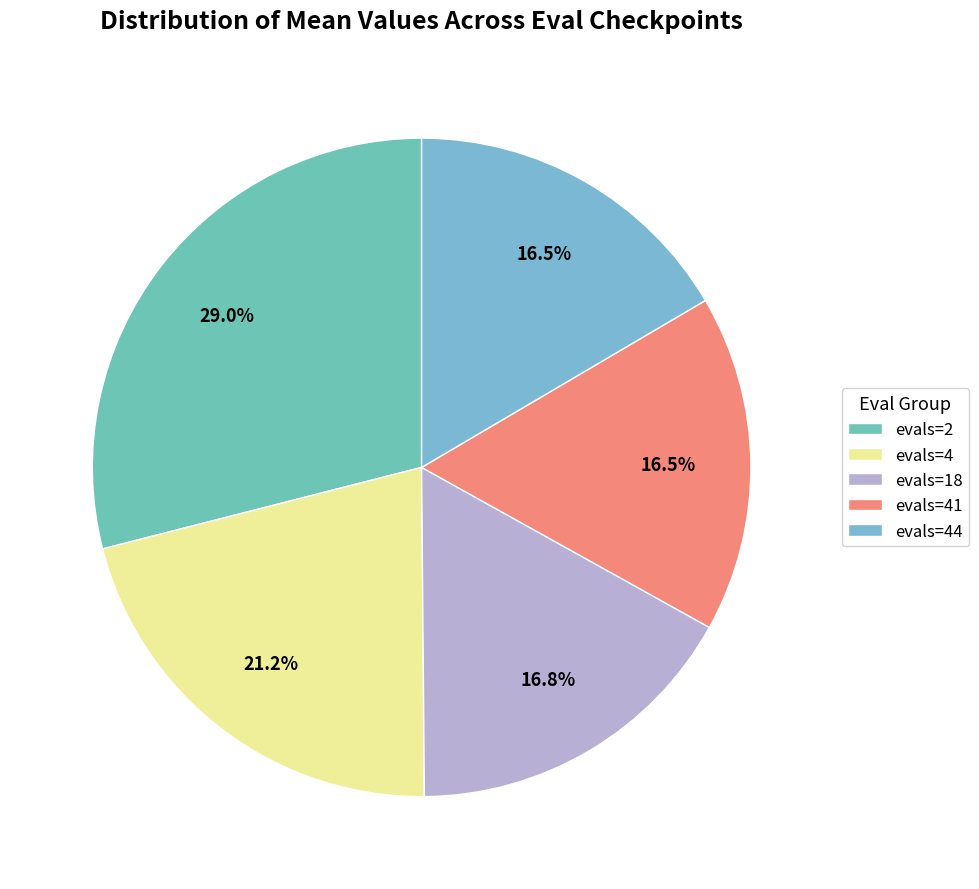

What is the smallest slice in the pie chart?

evals=44